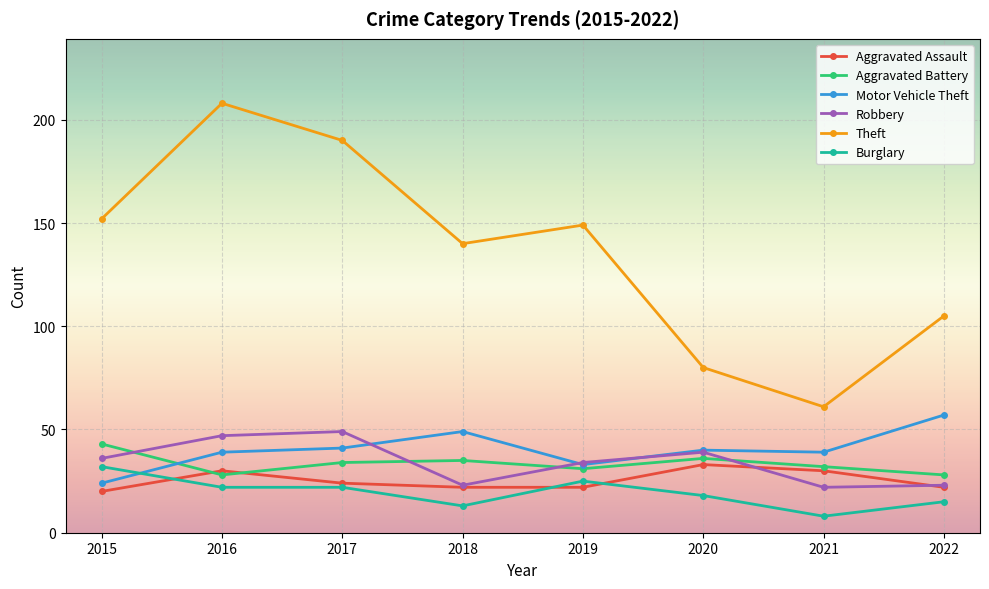

How many categories are shown in the chart?

8